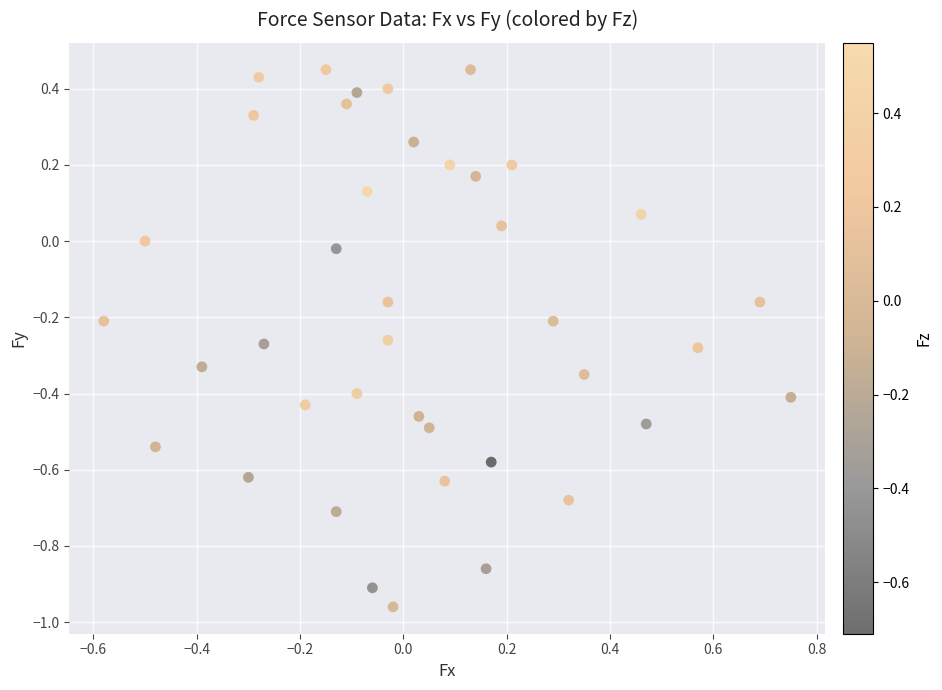

What is the range of Y values (max minus min)?

1.4